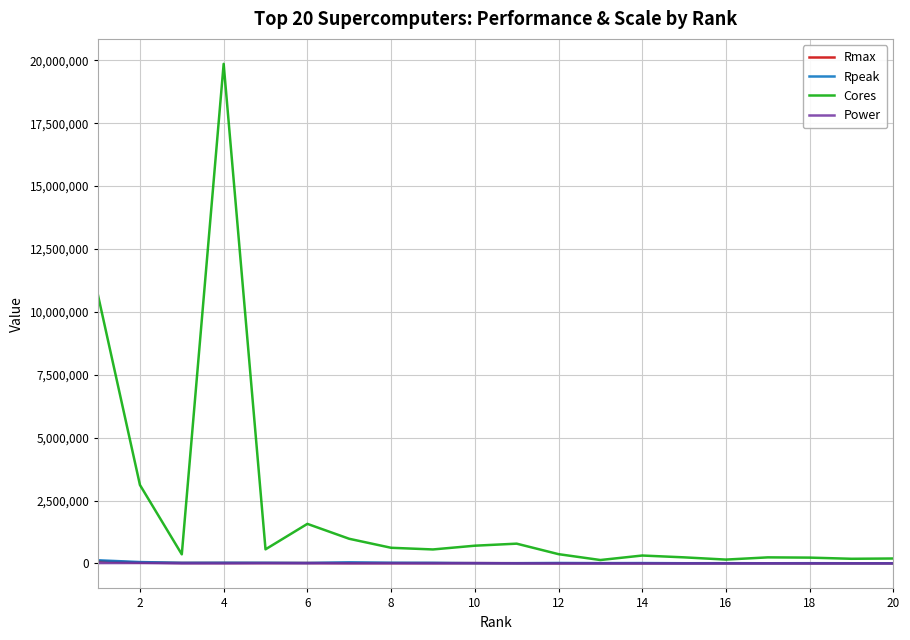

True or false: Rpeak and Rmax intersect in this chart.

False